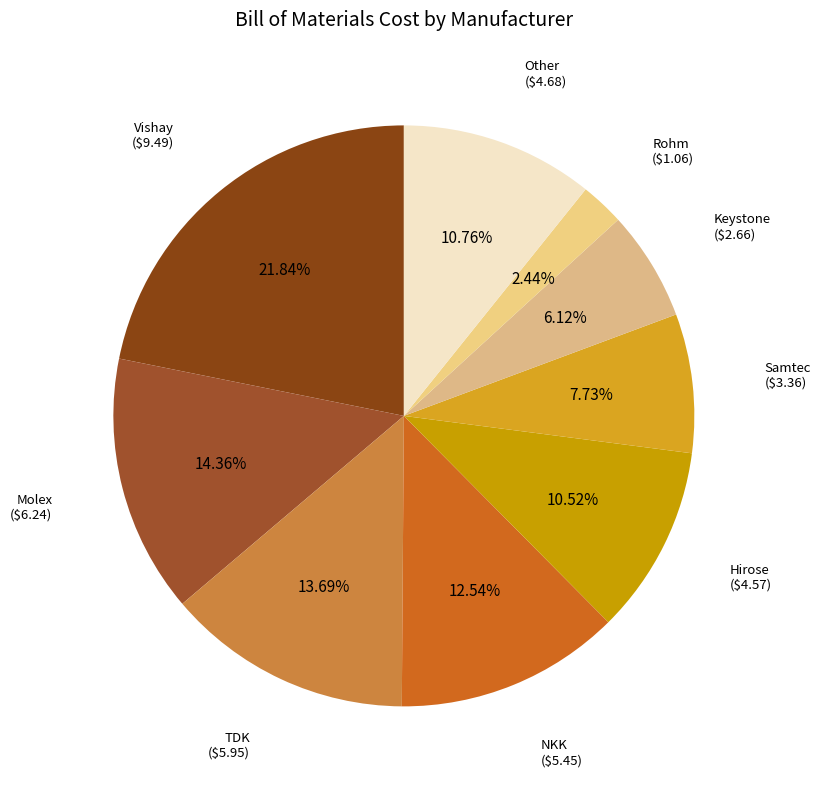

Is the sum of Other and Rohm greater than half?

No